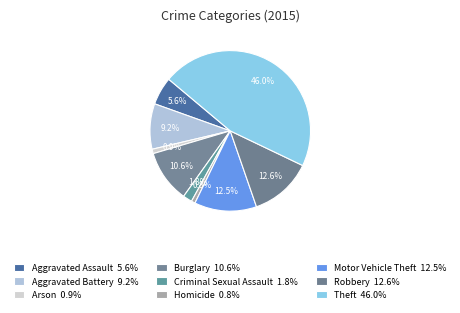

Count the number of slices in the pie.

9